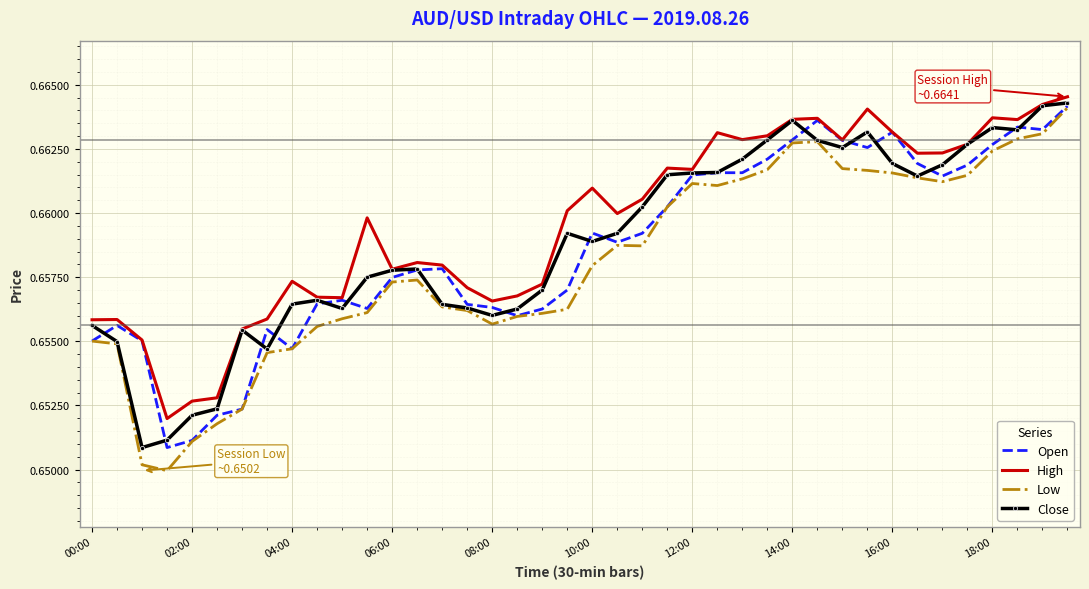

How many Open values are between 0 and 1?

40